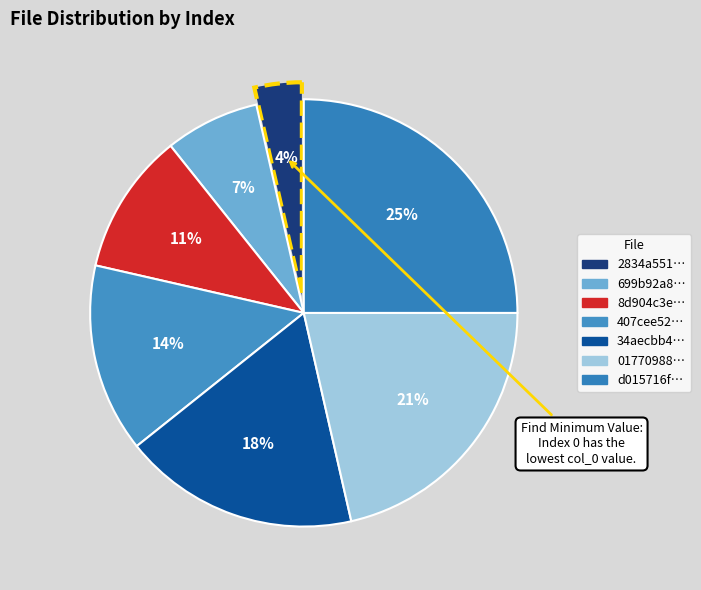

How many slices are in this pie chart?

7